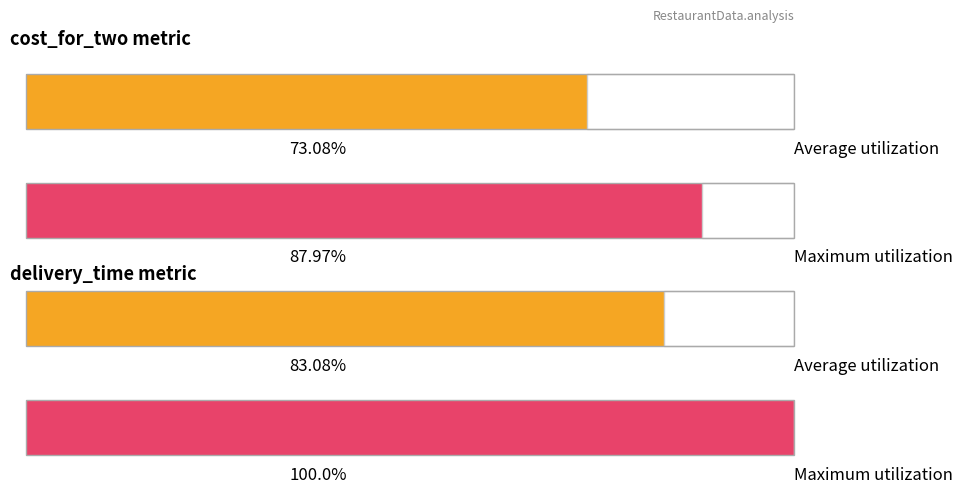

At which category is the sum across all series the highest?

delivery_time